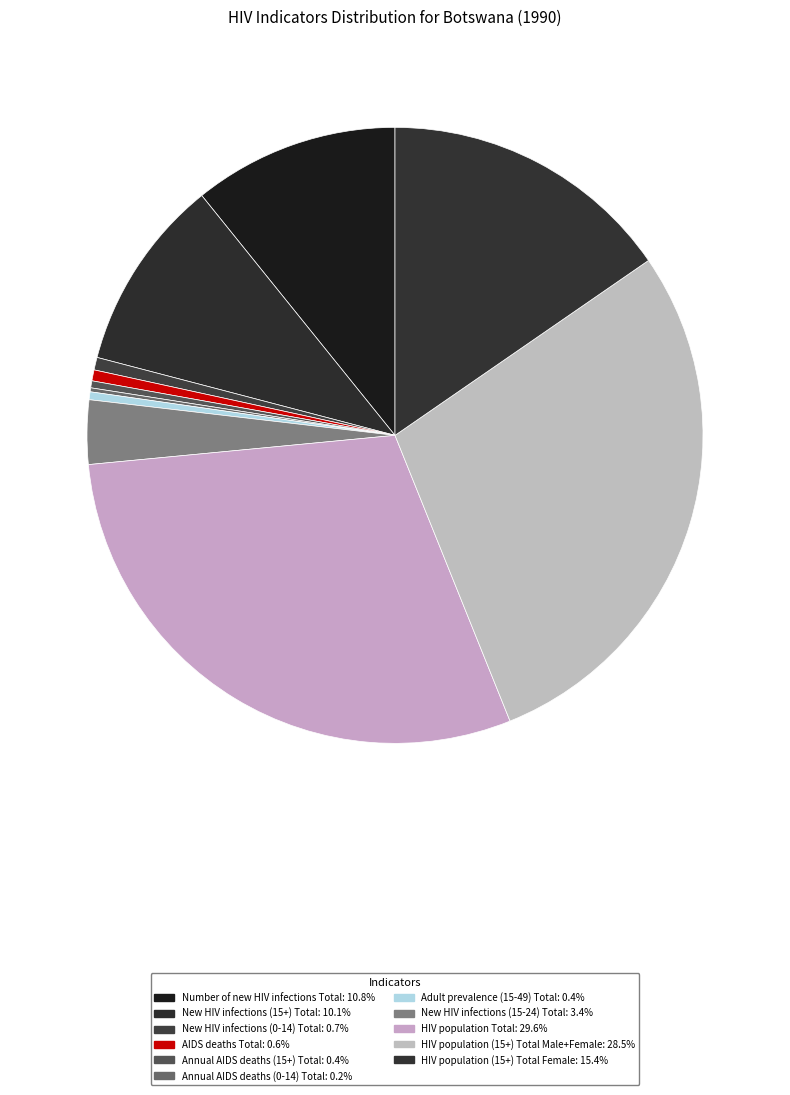

True or false: HIV population (15+) Total Male+Female accounts for 29% of the total.

True